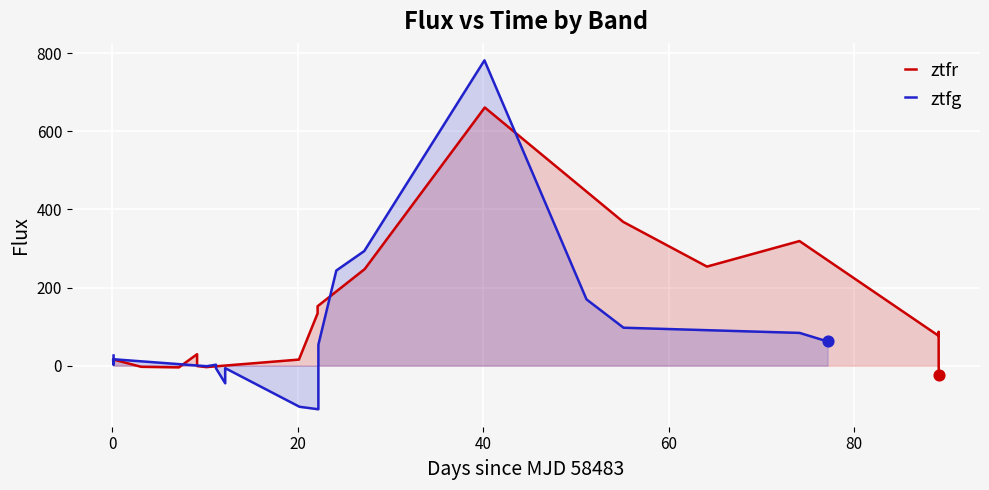

Which series contains the highest Y value?

ztfg